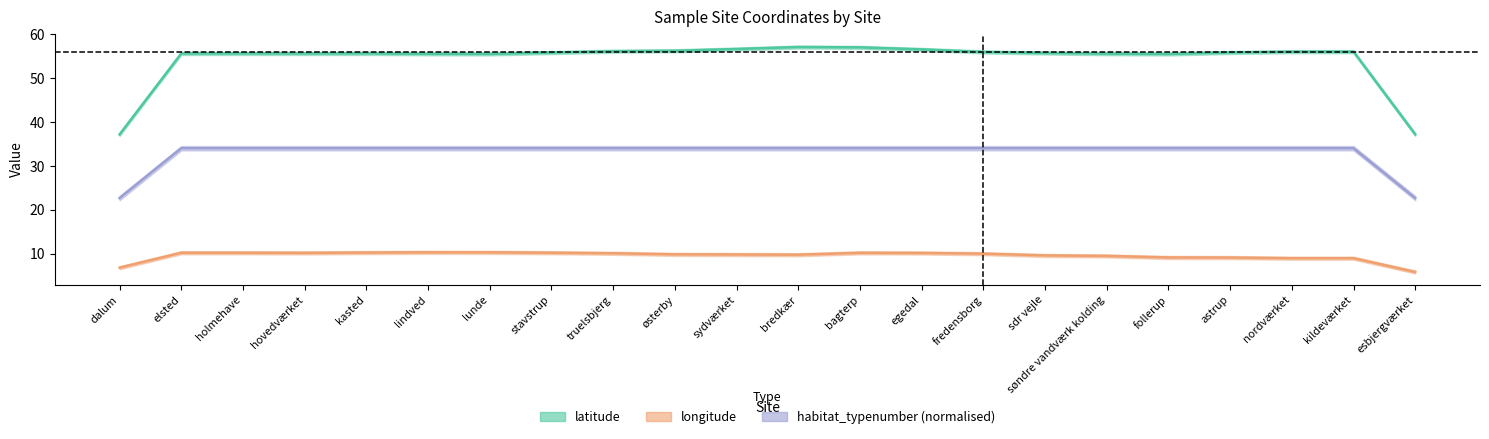

Where does the latitude series first go above 55?

elsted